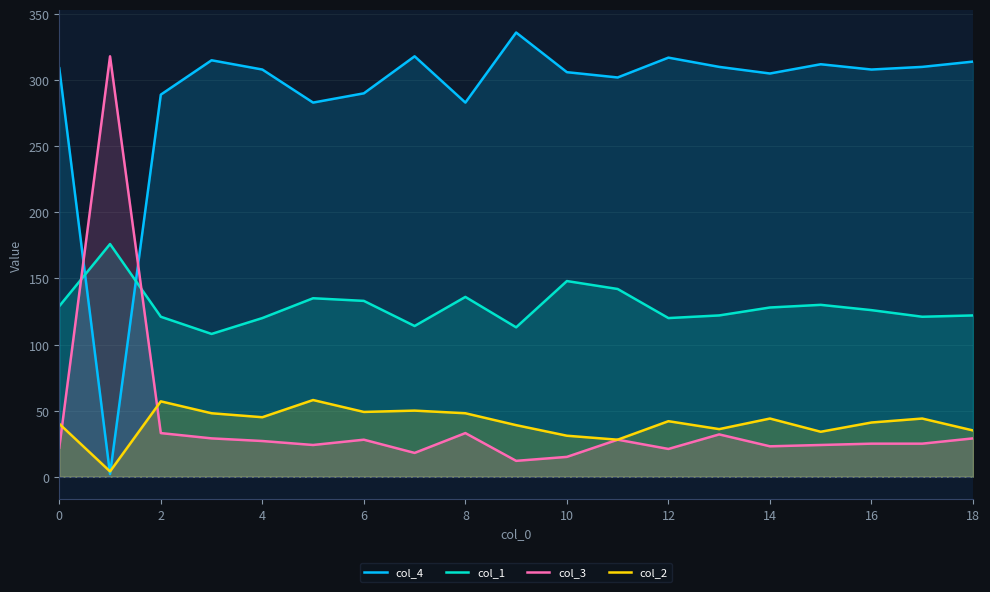

How many times do col_2 and col_4 cross each other?

2